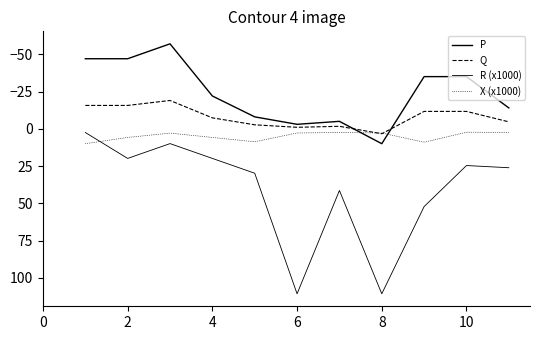

Does the chart have visible grid lines?

No